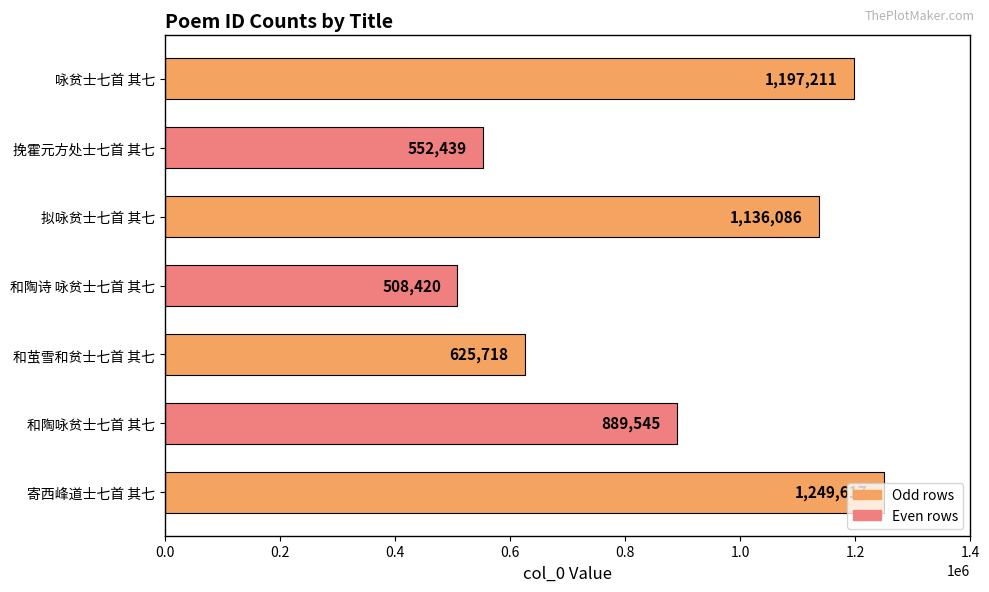

Which has a higher value, 和陶咏贫士七首 其七 or 寄西峰道士七首 其七?

寄西峰道士七首 其七